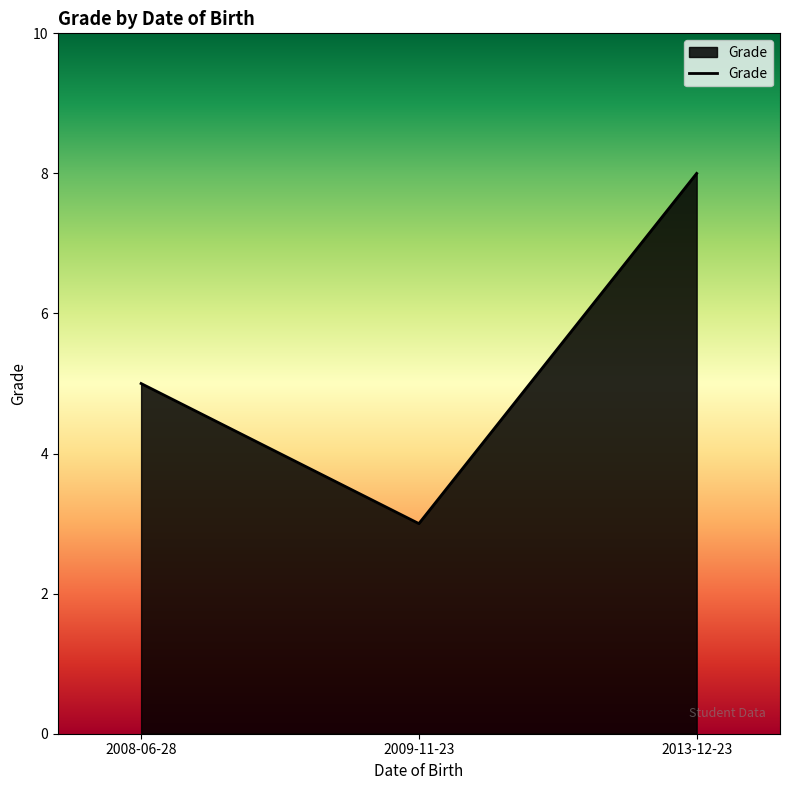

Which has a higher value, 2013-12-23 or 2008-06-28?

2013-12-23